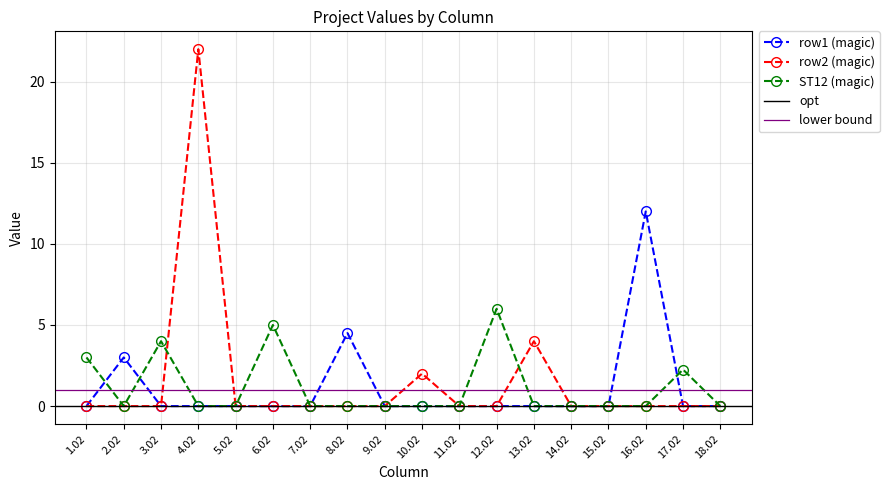

Which label corresponds to the smallest value in the chart?

1.02